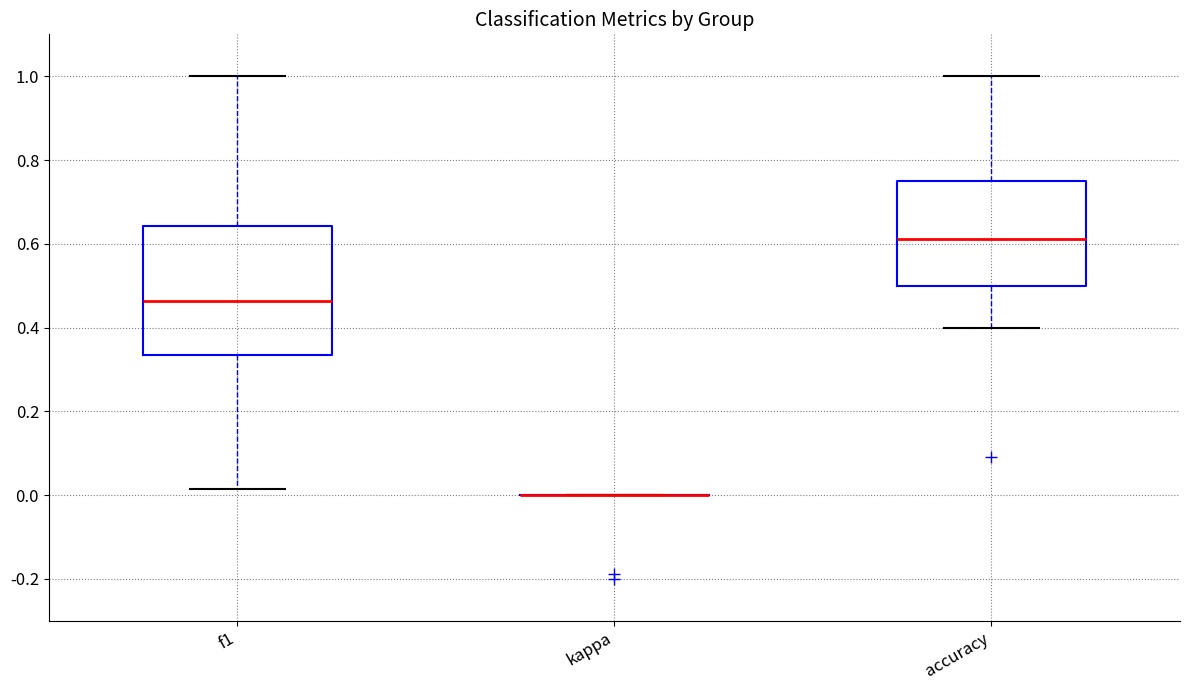

Which box is the tallest, from its lower edge to its upper edge?

f1